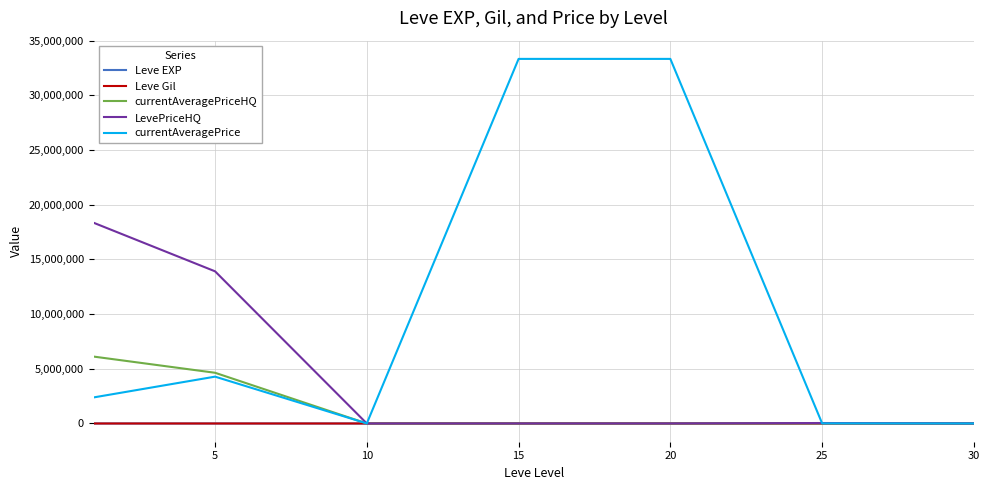

Which series has the widest spread of values?

currentAveragePrice